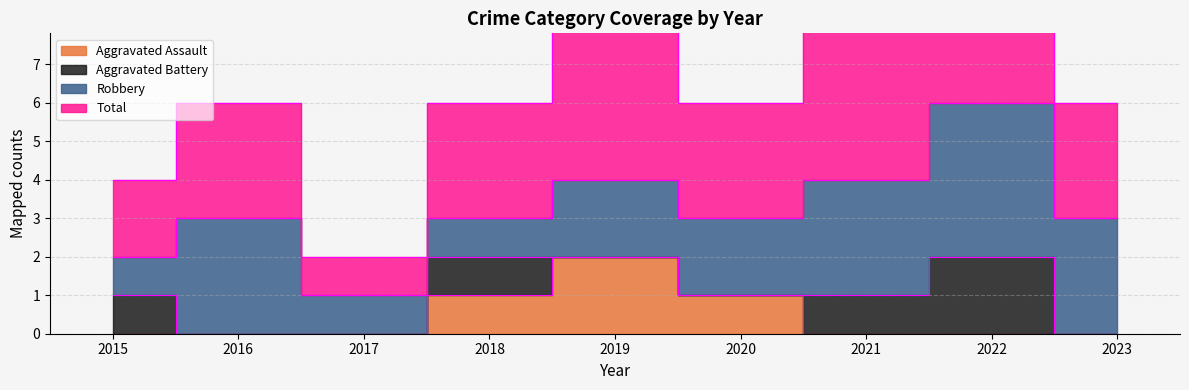

True or false: Aggravated Assault and Total cross at least once.

False